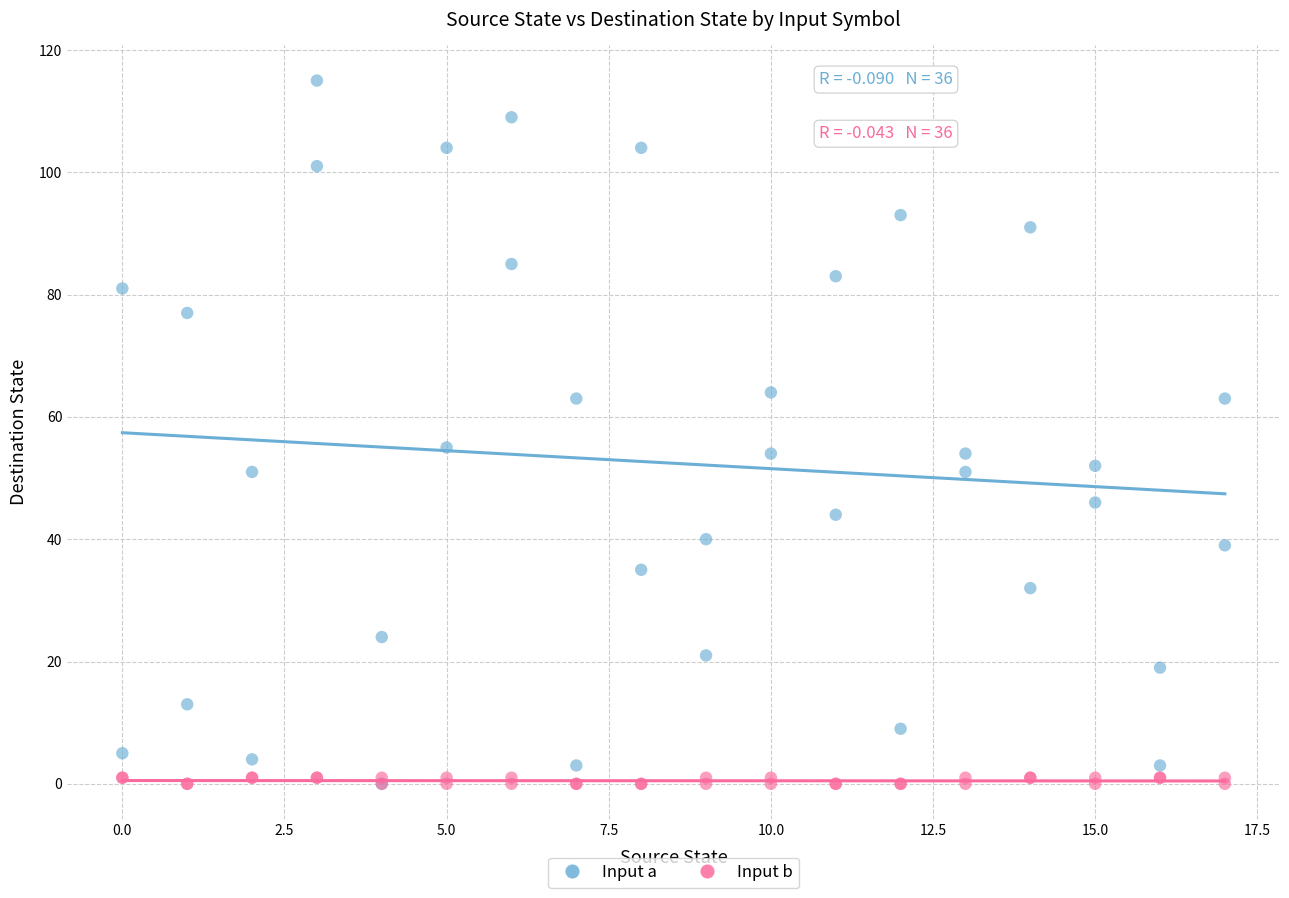

What are all the series names shown in the legend?

Input a, Input b